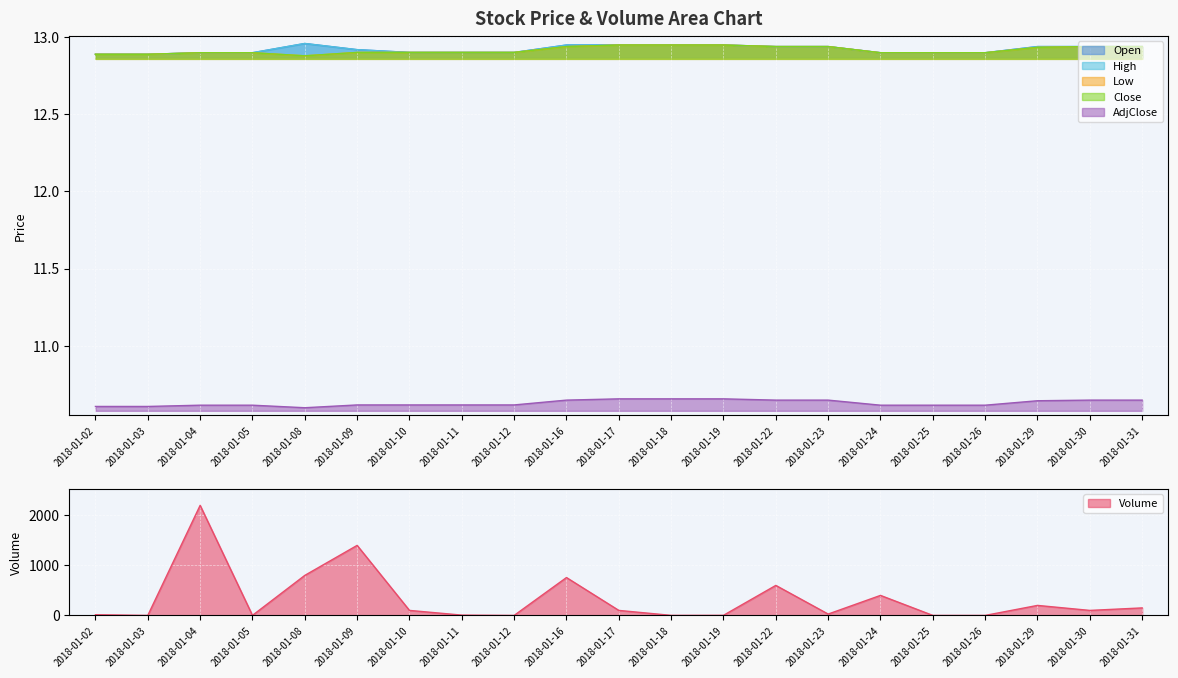

Which category has the lowest value across all series?

2018-01-03